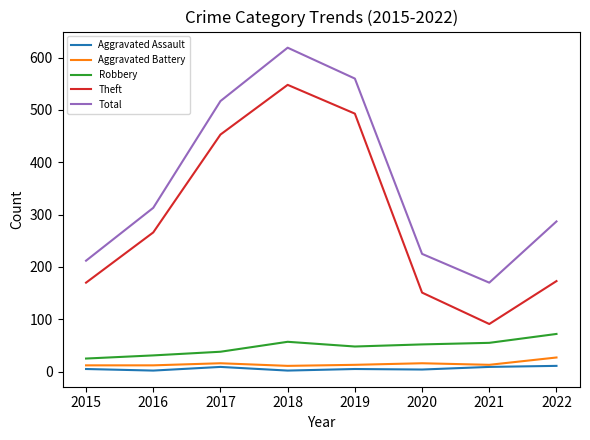

Which series has the largest total across all categories?

Total